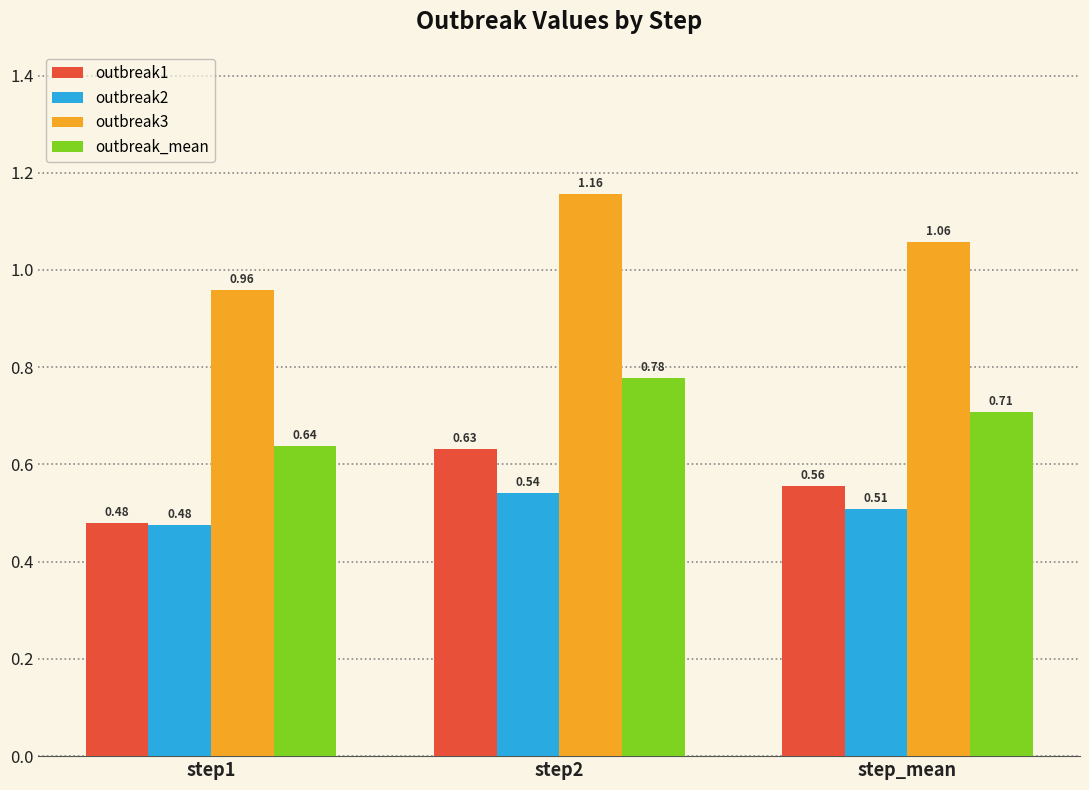

Between step2 and step_mean, which series saw the biggest shift?

outbreak3